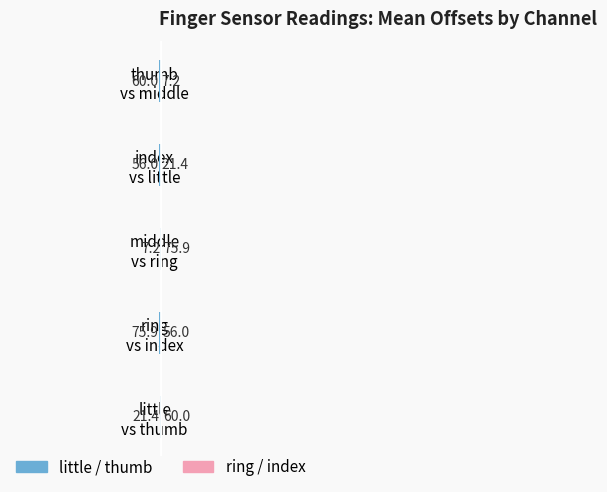

What is the sum of the little values at index vs little and middle vs ring?

-63.3